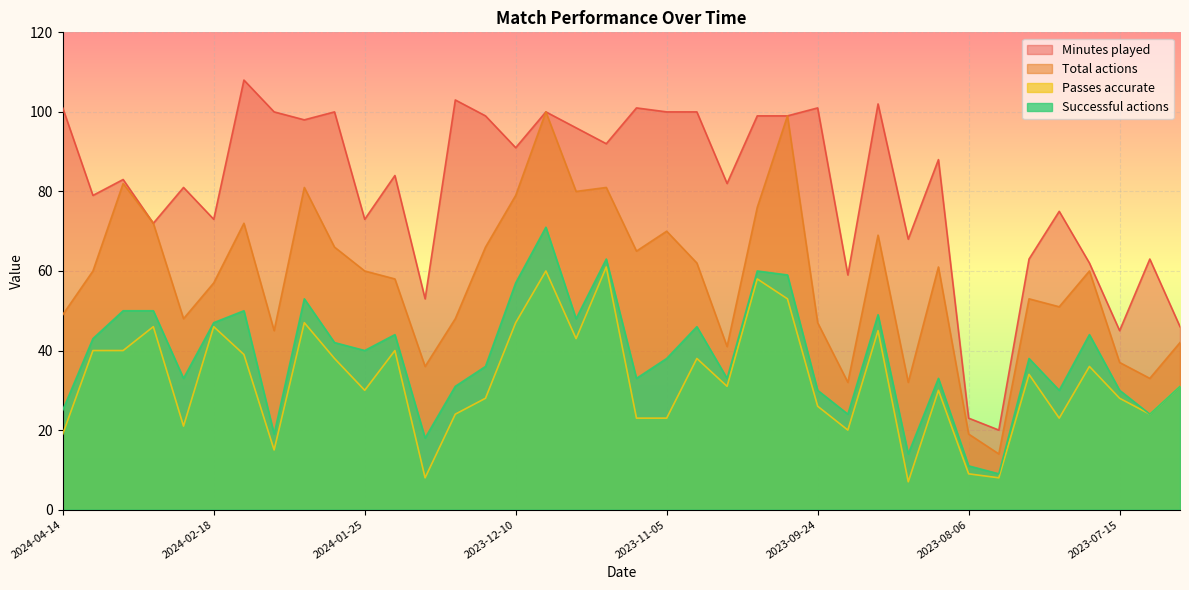

True or false: Passes accurate has a value of 19 at 2024-04-14.

True